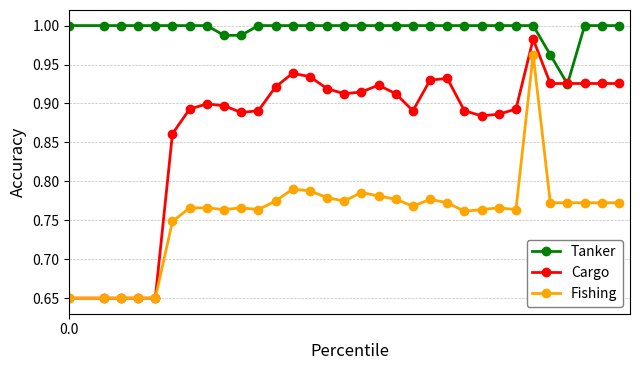

Which series has the widest spread of values?

Cargo